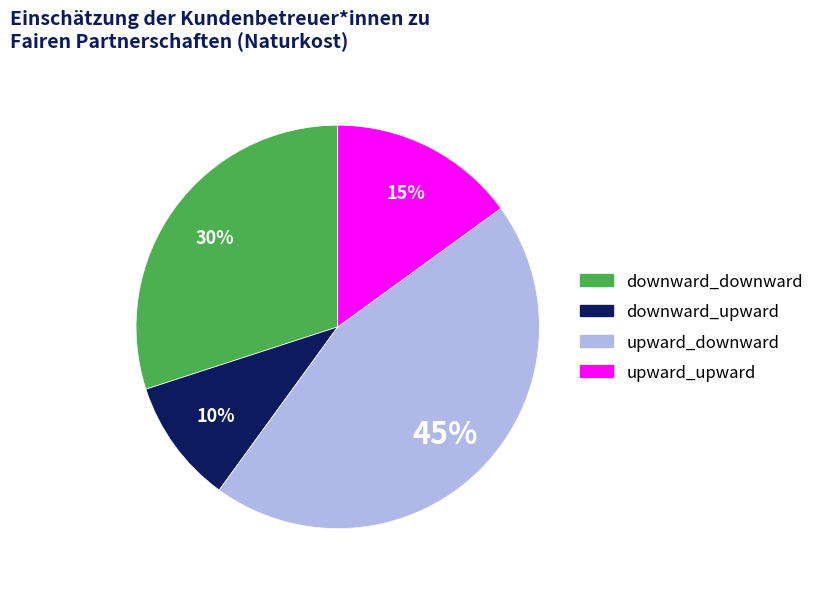

To the nearest percent, what percentage of the pie is downward_upward?

10%